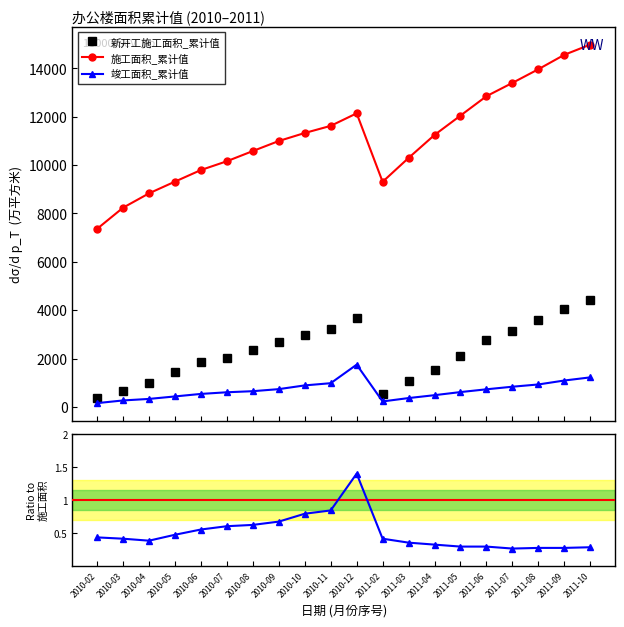

Between 2010-08 and 2011-06, which series saw the biggest shift?

施工面积_累计值